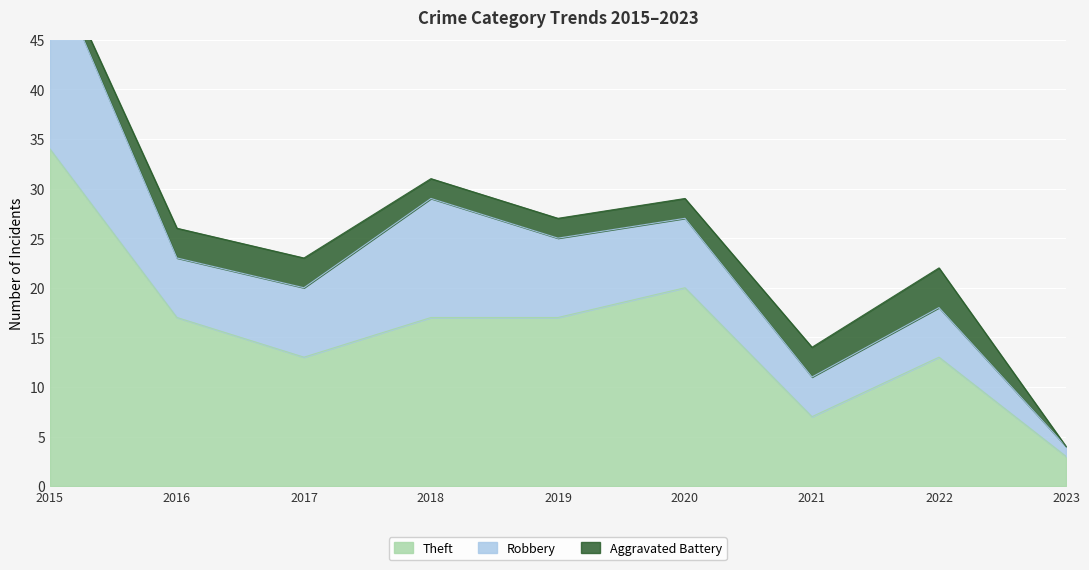

How many data points in Theft are less than 17?

4